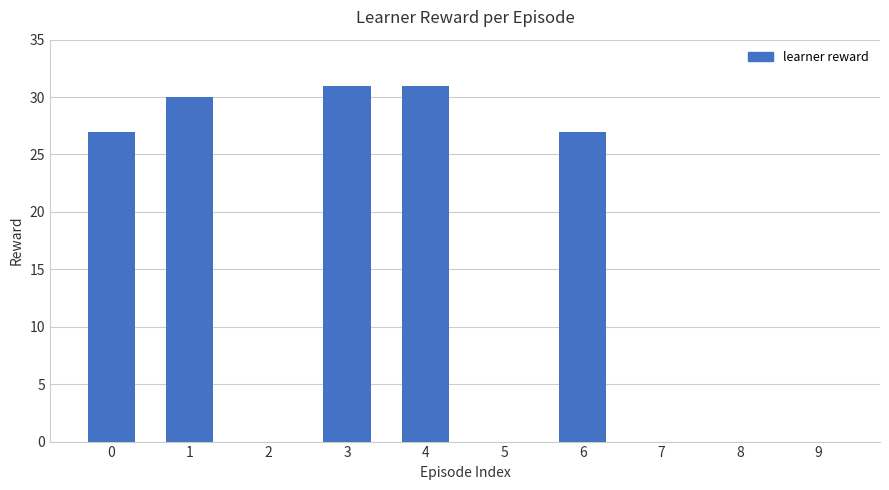

True or false: the data shows 31 at 3.

True